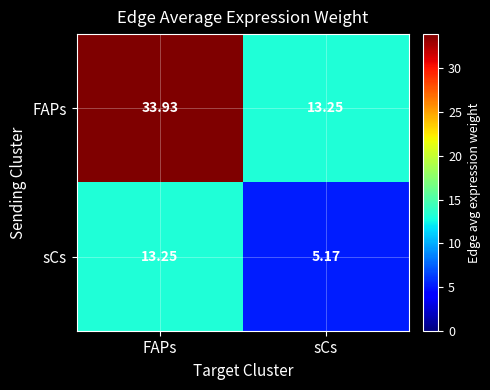

Which label corresponds to the smallest value in the chart?

sCs